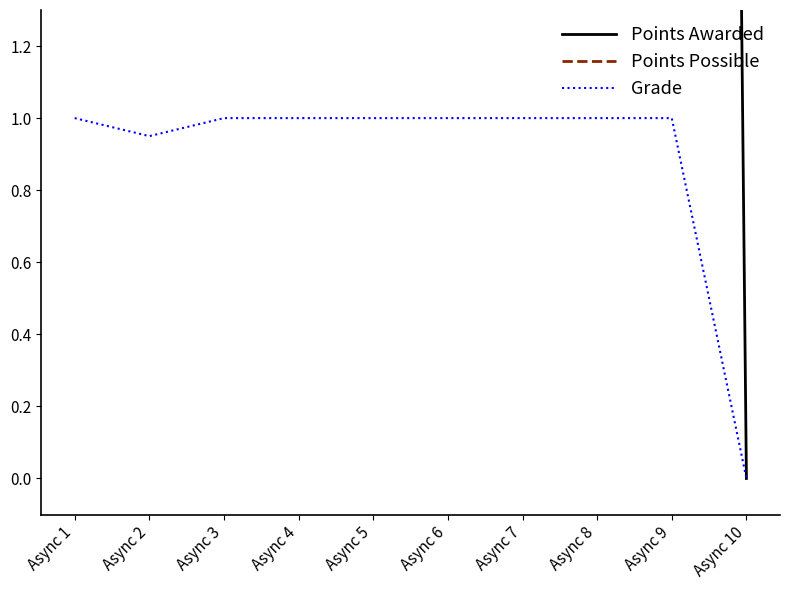

What is the lowest value of the Points Possible series?

20.0